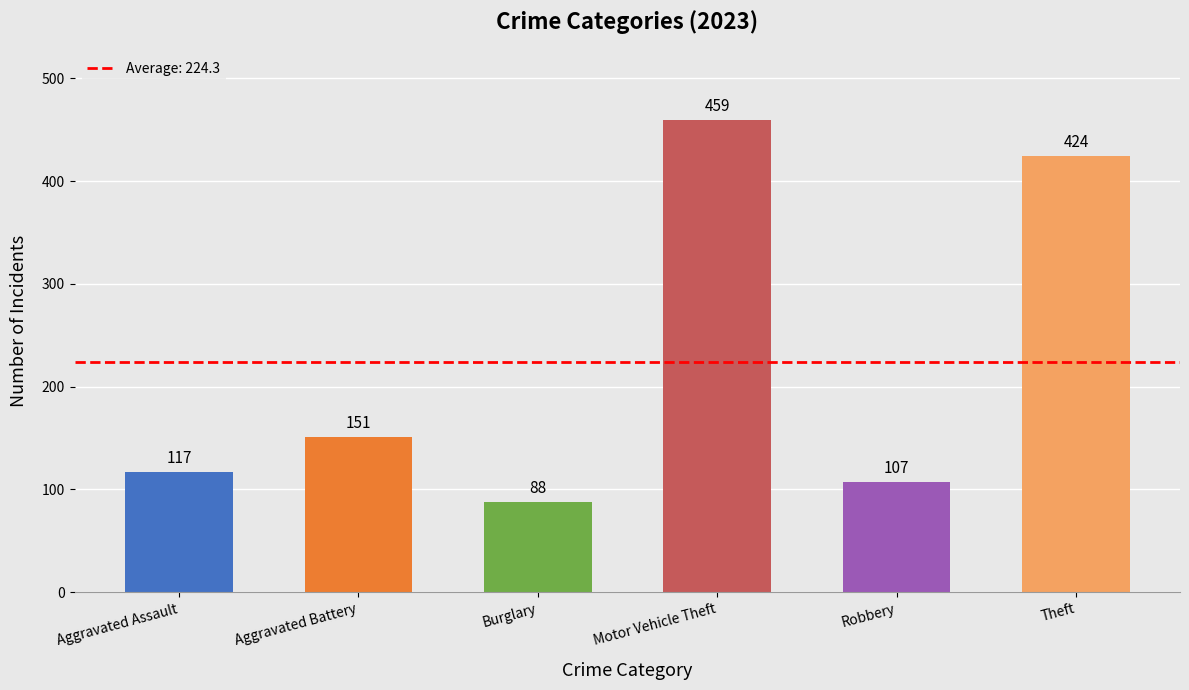

True or false: the data shows 424 at Theft.

True